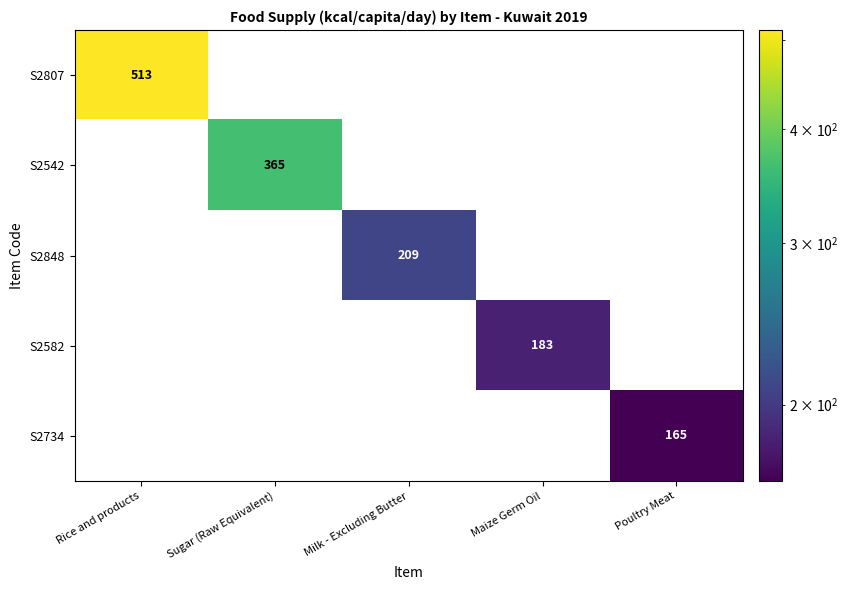

Reading left to right, transcribe all the data shown in this chart.

S2807: Rice and products=513	Sugar (Raw Equivalent)=0	Milk - Excluding Butter=0	Maize Germ Oil=0	Poultry Meat=0
S2542: Rice and products=0	Sugar (Raw Equivalent)=365	Milk - Excluding Butter=0	Maize Germ Oil=0	Poultry Meat=0
S2848: Rice and products=0	Sugar (Raw Equivalent)=0	Milk - Excluding Butter=209	Maize Germ Oil=0	Poultry Meat=0
S2582: Rice and products=0	Sugar (Raw Equivalent)=0	Milk - Excluding Butter=0	Maize Germ Oil=183	Poultry Meat=0
S2734: Rice and products=0	Sugar (Raw Equivalent)=0	Milk - Excluding Butter=0	Maize Germ Oil=0	Poultry Meat=165